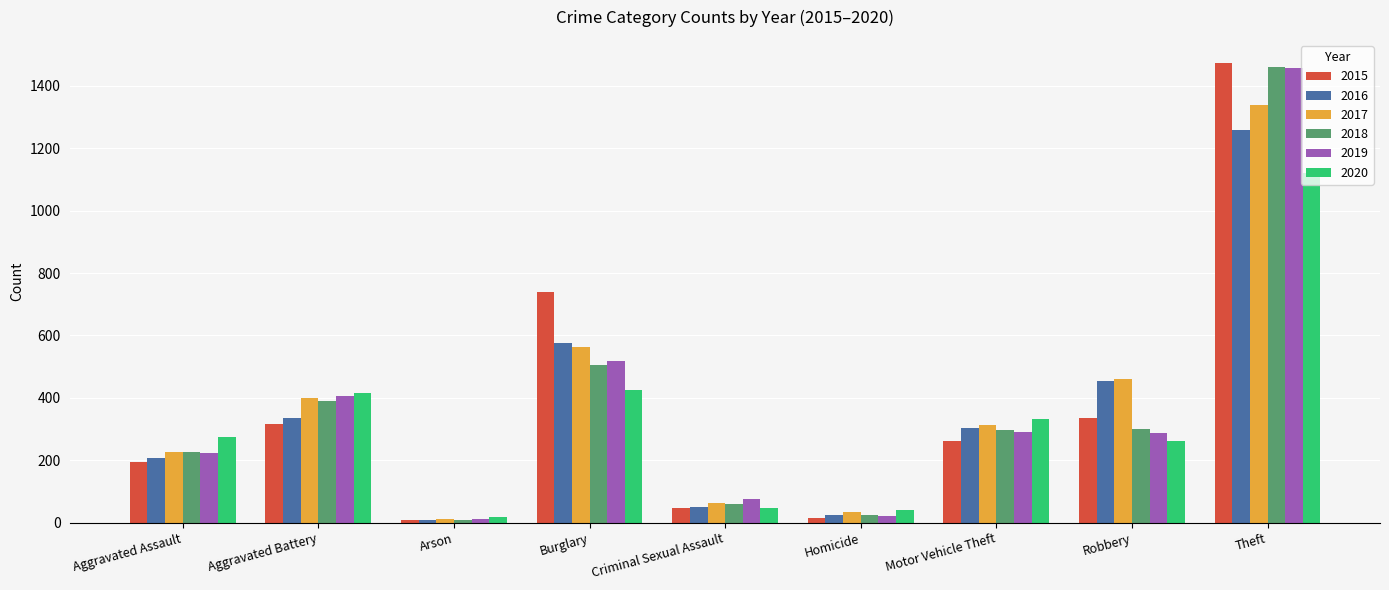

What is the maximum value for 2016?

1259